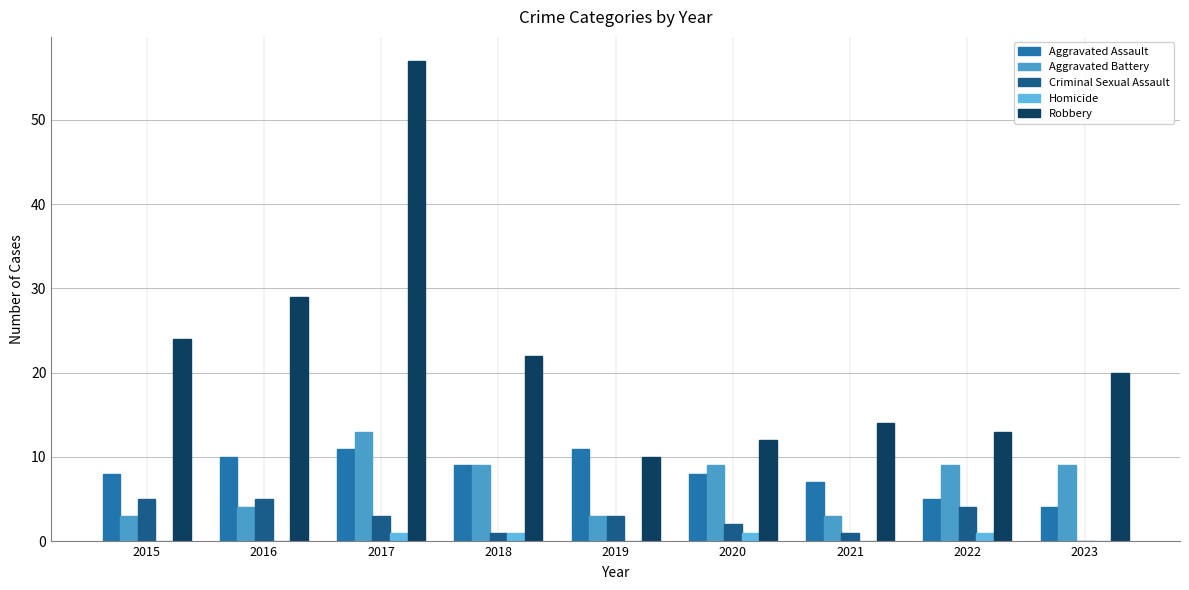

What is the average value of the Aggravated Battery series?

7